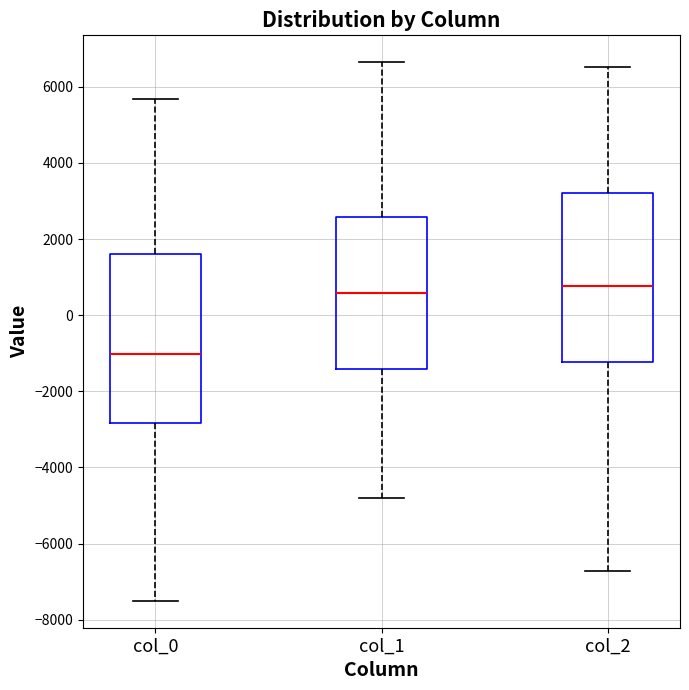

Reading left to right, transcribe this box plot: for each box, give where its median line is, the range the box spans, and where its two whiskers end, as read against the y-axis. The values are not printed on the chart, so give them approximately, as read against the axis.

col_0: median -1000, box -2800 to 1600, whiskers -7600 to 5600
col_1: median 600, box -1400 to 2600, whiskers -4800 to 6600
col_2: median 800, box -1200 to 3200, whiskers -6800 to 6600